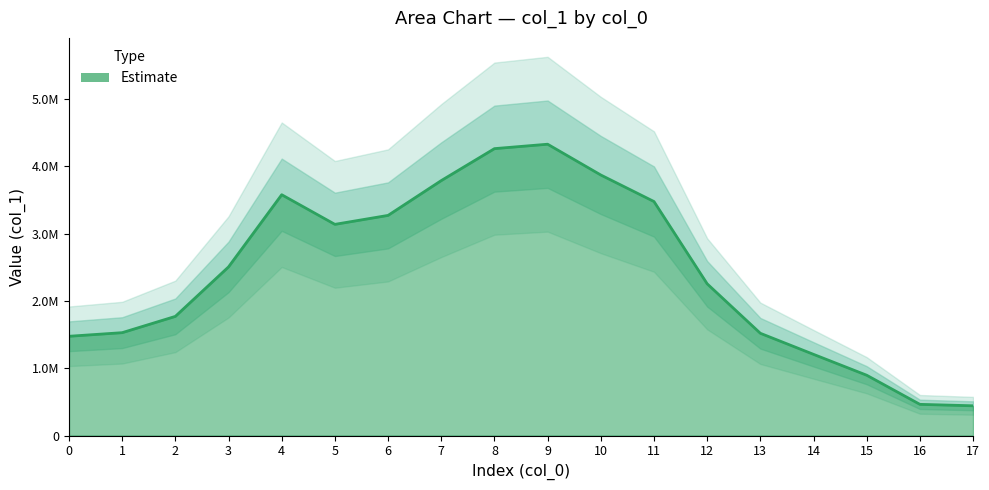

Count the number of categories in the chart.

18